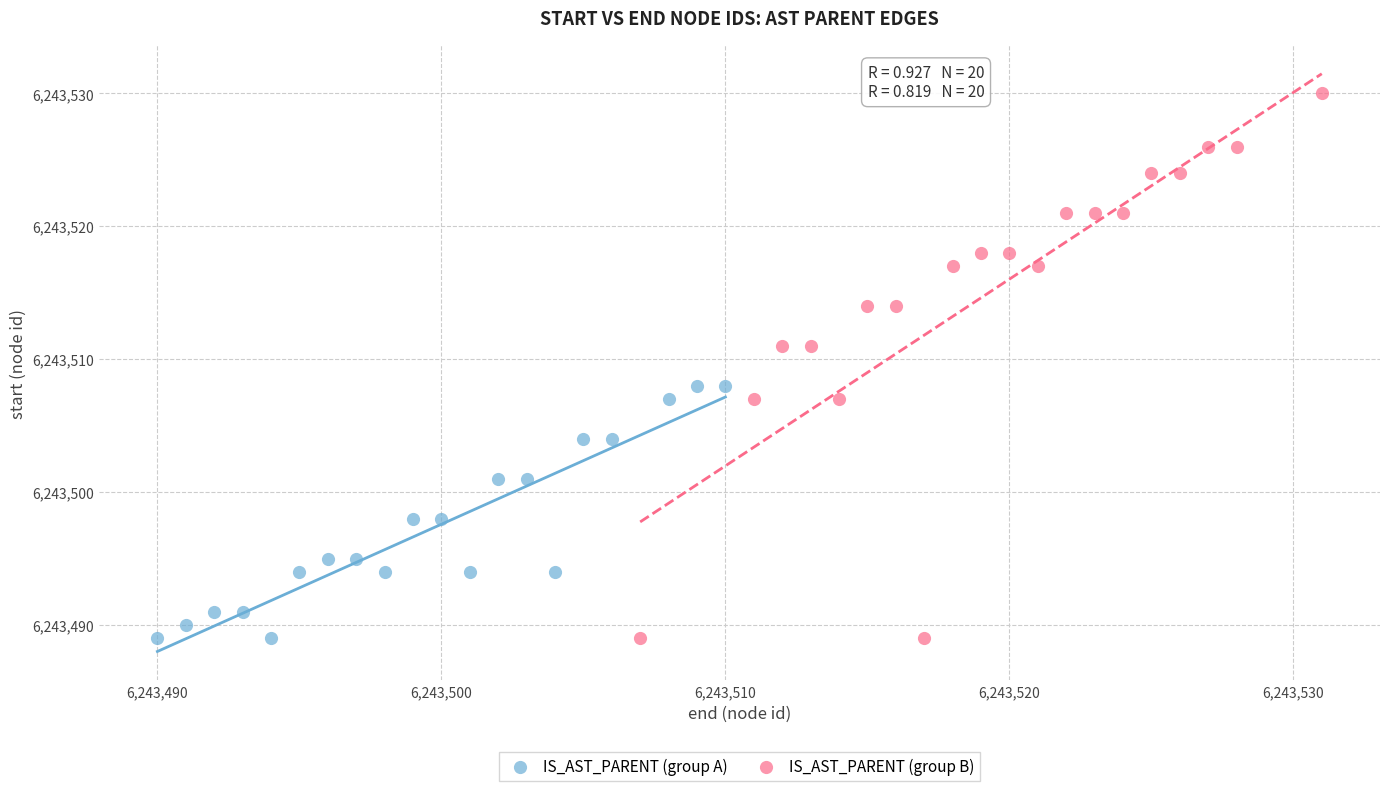

Which series contains the highest Y value?

IS_AST_PARENT (group B)